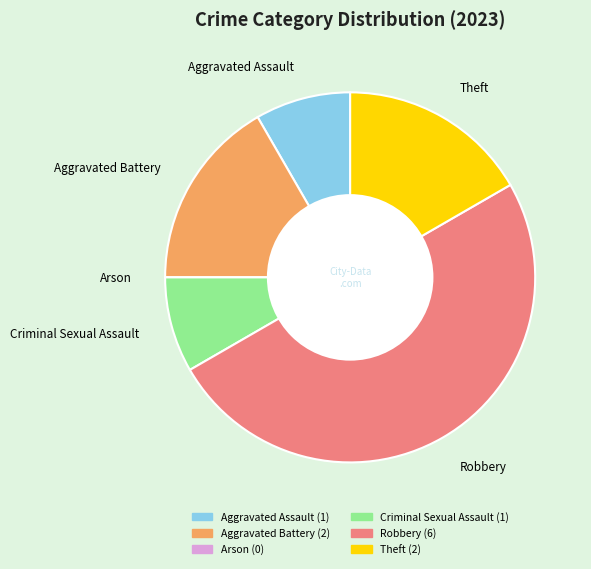

Between Aggravated Assault and Aggravated Battery, which is larger?

Aggravated Battery